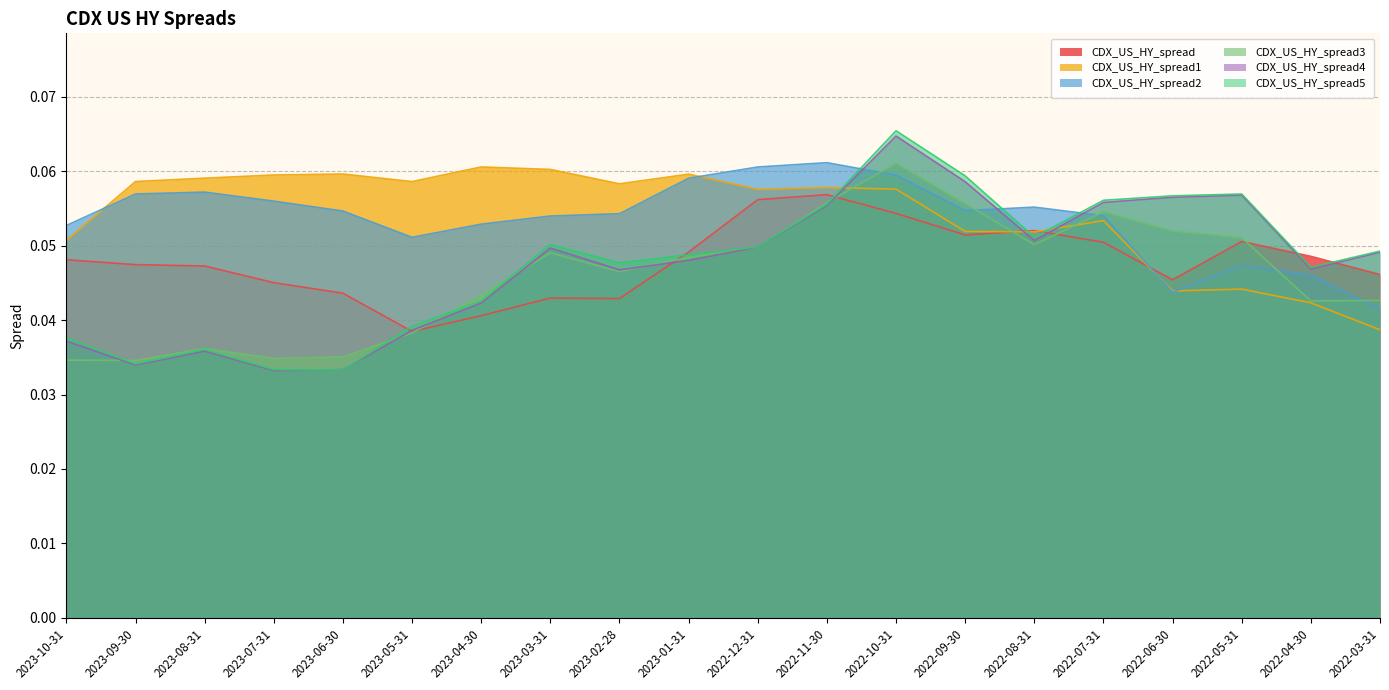

The CDX_US_HY_spread1 series shows 0.0 at 2023-01-31. True or false?

False